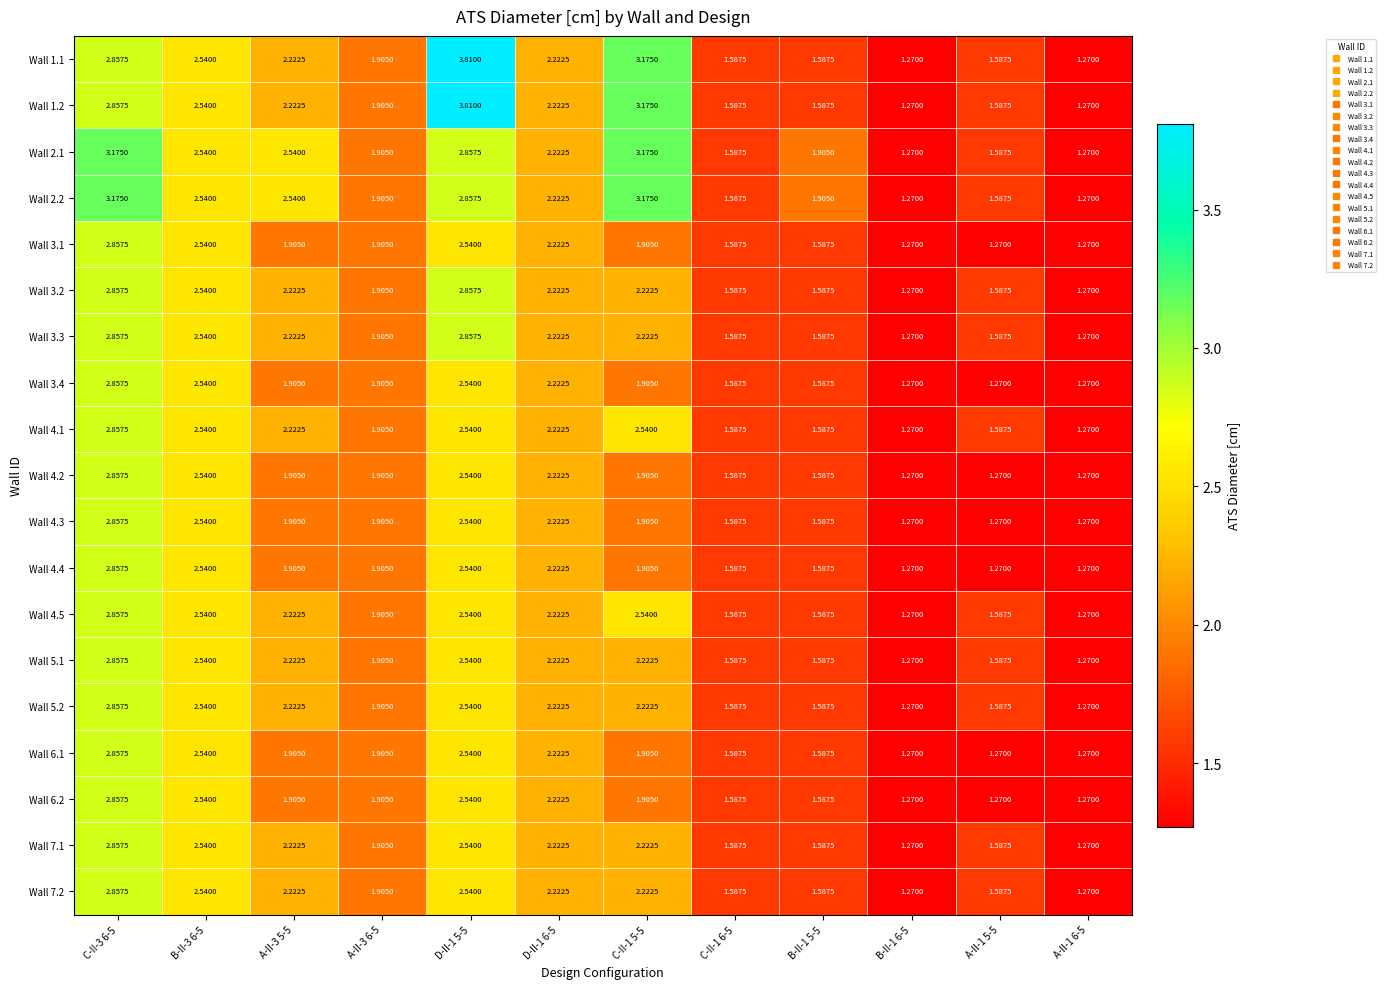

How many categories are shown in the chart?

12